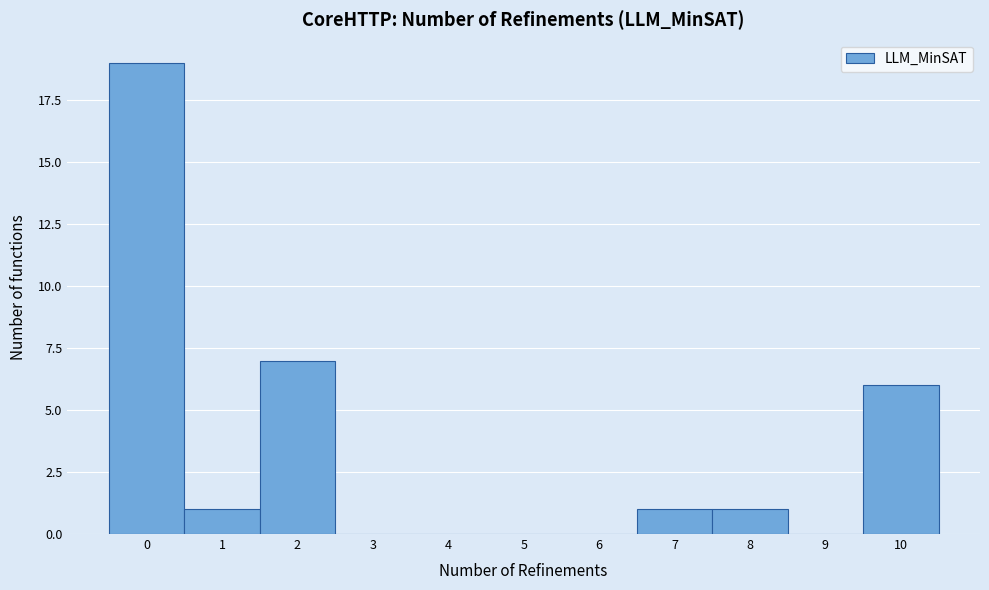

What is the height of the bar covering 0.5 to 1.5 on the x-axis? The values are not printed on the chart, so give them approximately, as read against the axis.

1